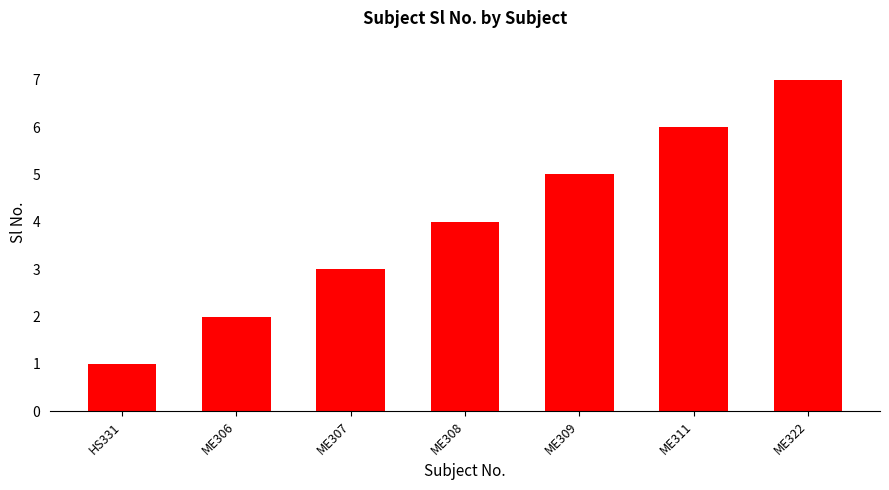

Rank the categories by value from highest to lowest.

ME322, ME311, ME309, ME308, ME307, ME306, HS331